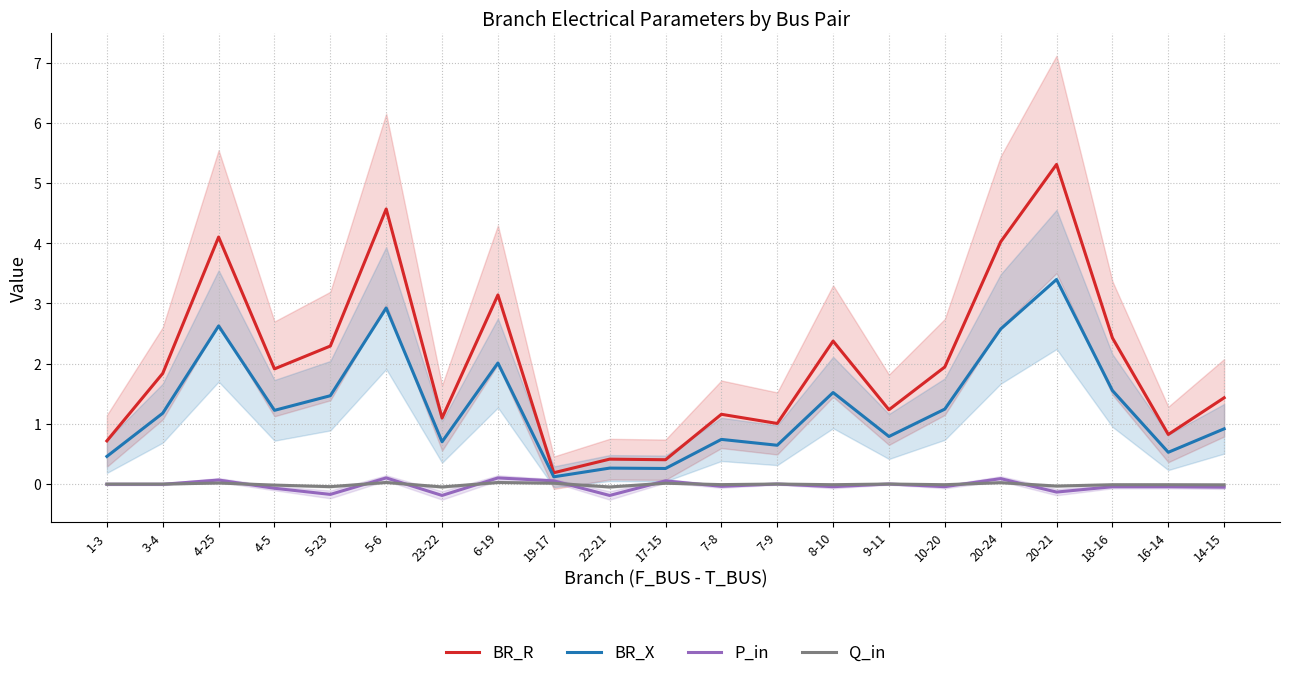

What is the difference between the BR_R values at 3-4 and 16-14?

1.0